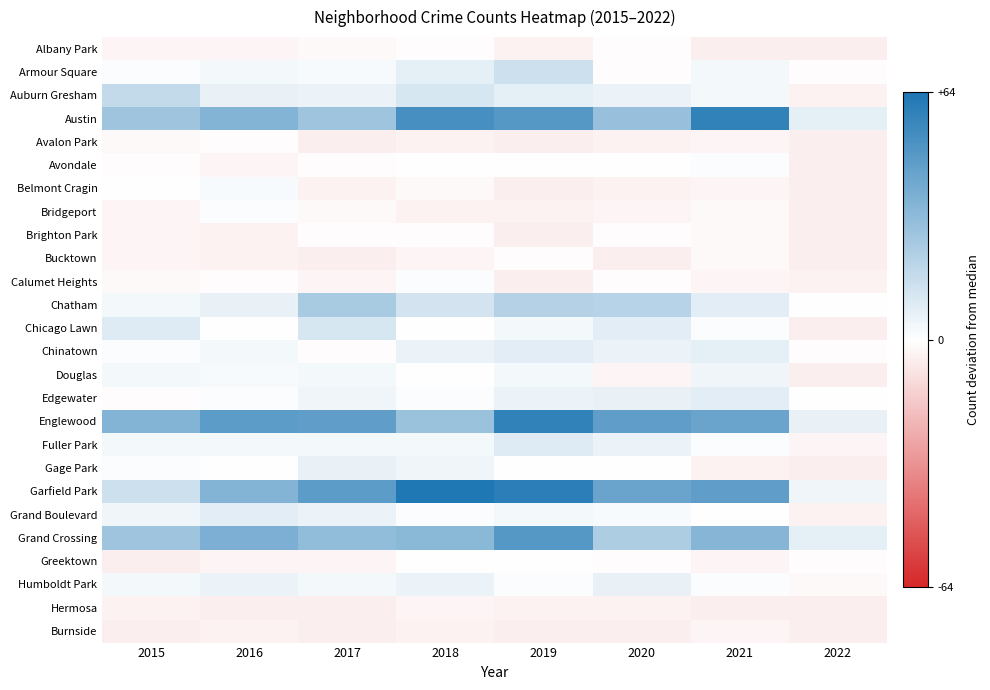

List the series in order of their peak value, highest first.

Garfield Park, Austin, Englewood, Grand Crossing, Chatham, Auburn Gresham, Armour Square, Chicago Lawn, Fuller Park, Chinatown, Edgewater, Grand Boulevard, Gage Park, Humboldt Park, Douglas, Belmont Cragin, Avondale, Bridgeport, Calumet Heights, Greektown, Albany Park, Avalon Park, Brighton Park, Bucktown, Hermosa, Burnside